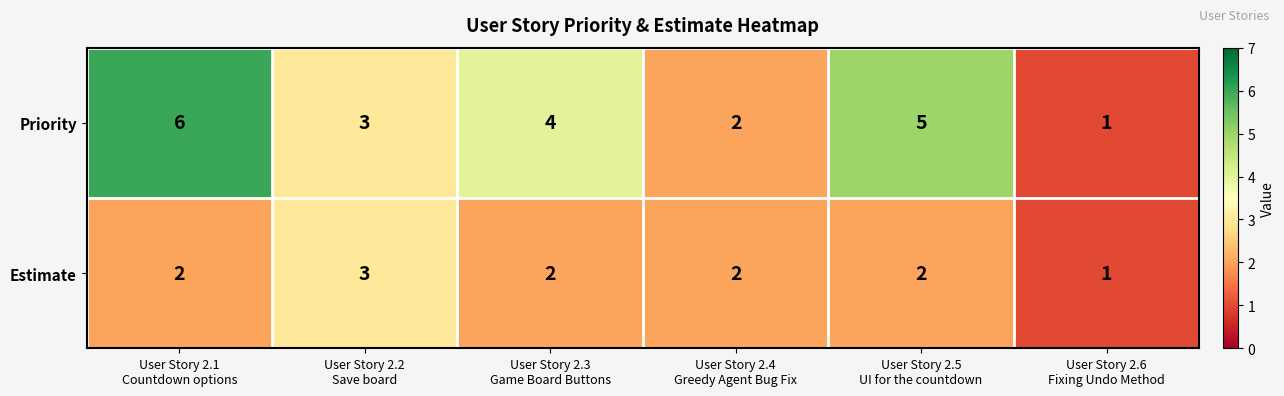

List the series in order of their overall mean, highest first.

Priority, Estimate